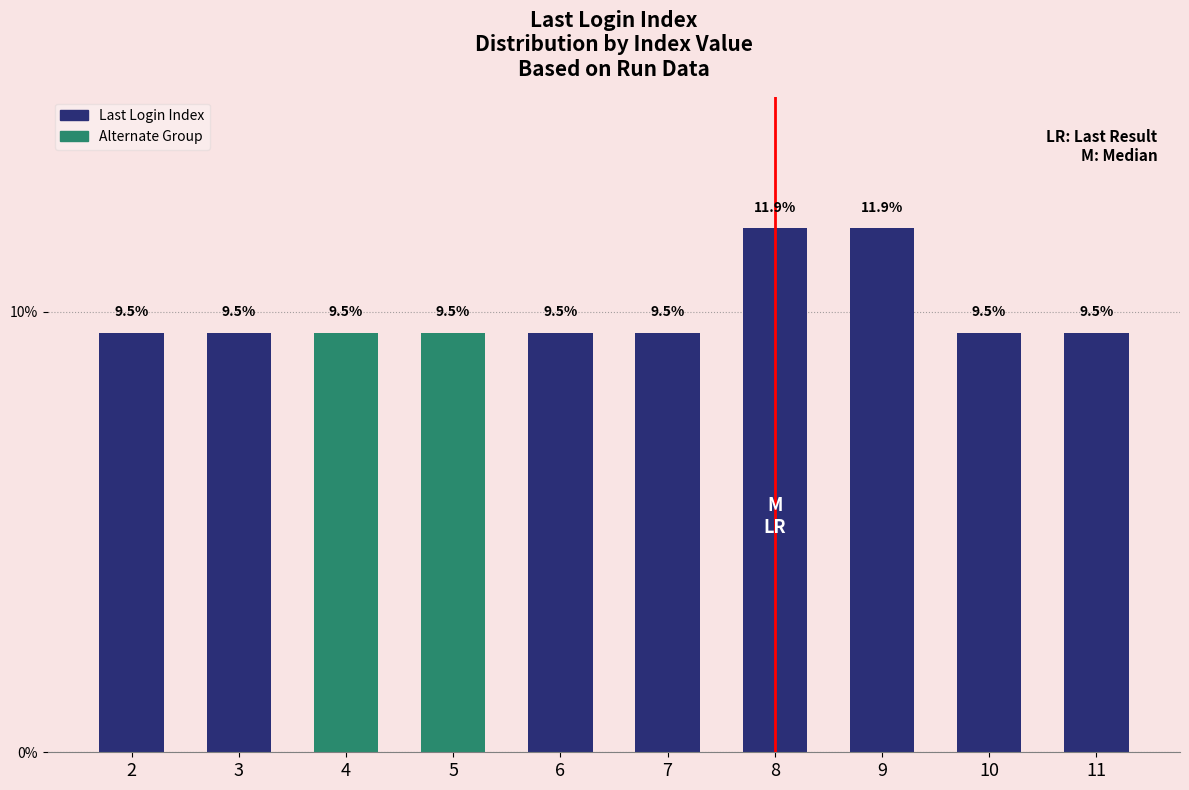

The chart shows a value of 11.9 at 8. True or false?

True